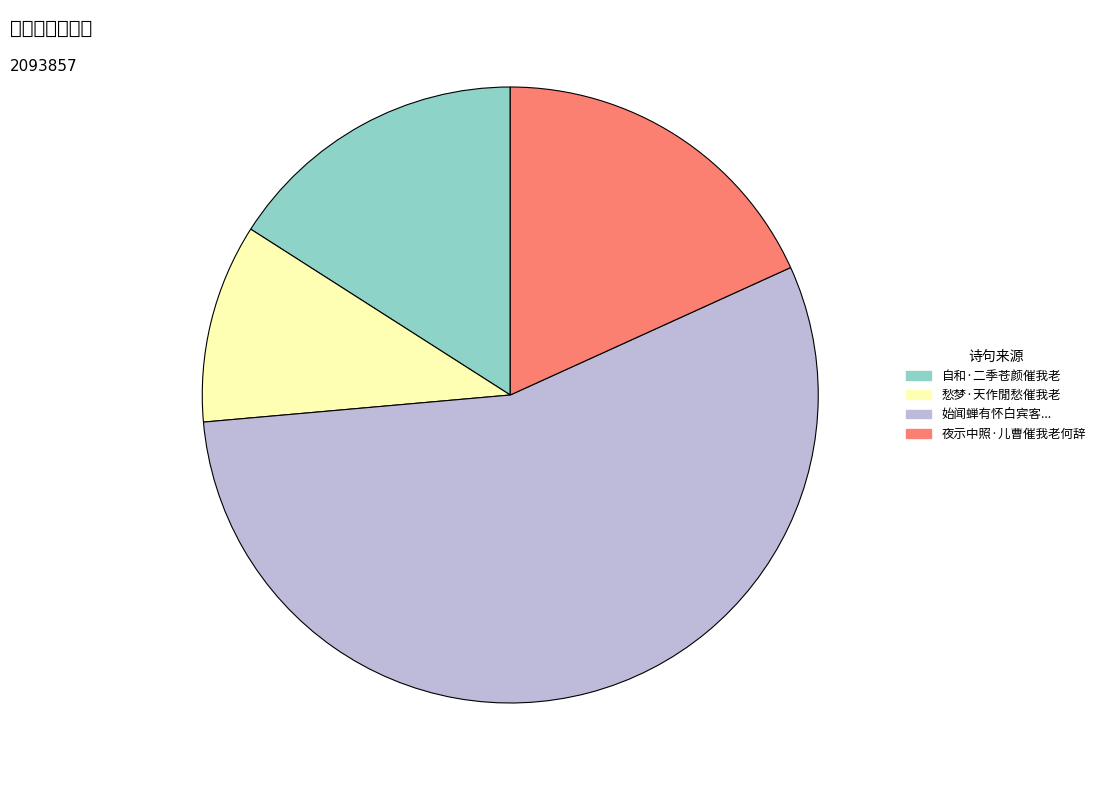

Does 愁梦·天作閒愁催我老 account for over 50% of the chart?

No